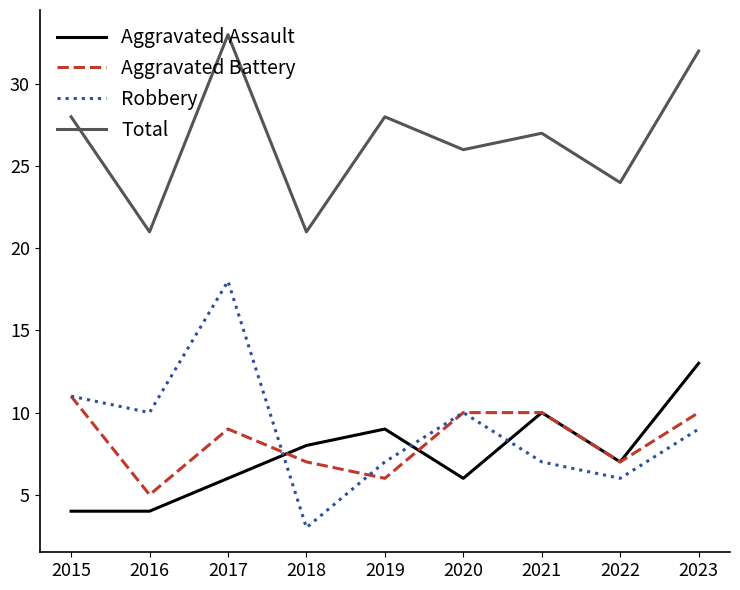

Reading left to right, transcribe all the data shown in this chart.

Aggravated Assault: 4	4	6	8	9	6	10	7	13
Aggravated Battery: 11	5	9	7	6	10	10	7	10
Robbery: 11	10	18	3	7	10	7	6	9
Total: 28	21	33	21	28	26	27	24	32